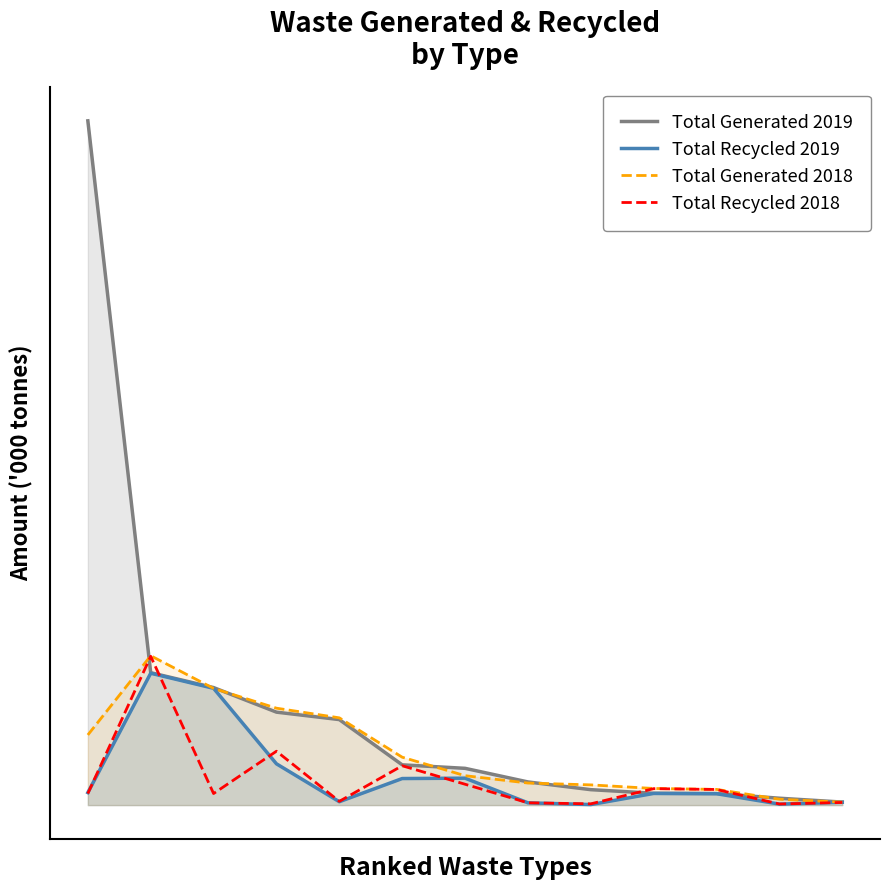

Reading left to right, list all the values displayed in this chart.

Total Generated 2019: 0=7440	1=1440	2=1278	3=1011	4=930	5=438	6=400	7=252	8=168	9=129	10=126	11=75	12=33
Total Recycled 2019: 0=136	1=1434	2=1270	3=449	4=37	5=289	6=293	7=25	8=6	9=127	10=124	11=11	12=31
Total Generated 2018: 0=763	1=1624	2=1269	3=1054	4=949	5=521	6=320	7=240	8=220	9=181	10=171	11=64	12=32
Total Recycled 2018: 0=126	1=1618	2=126	3=586	4=41	5=428	6=227	7=25	8=14	9=179	10=170	11=12	12=29